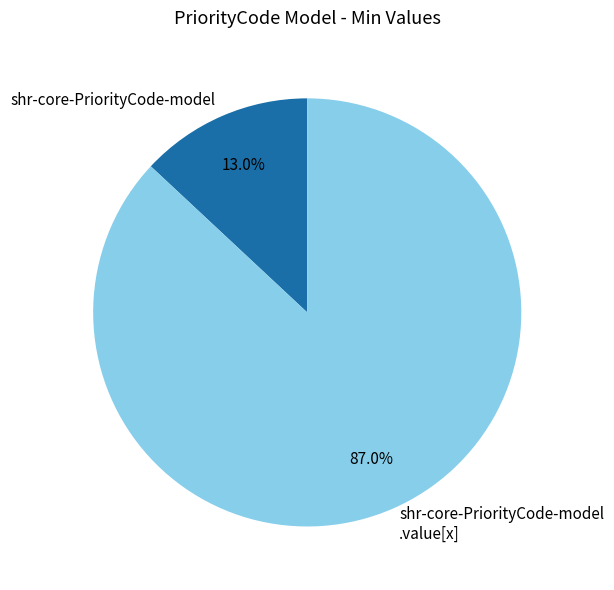

How many slices are in this pie chart?

2